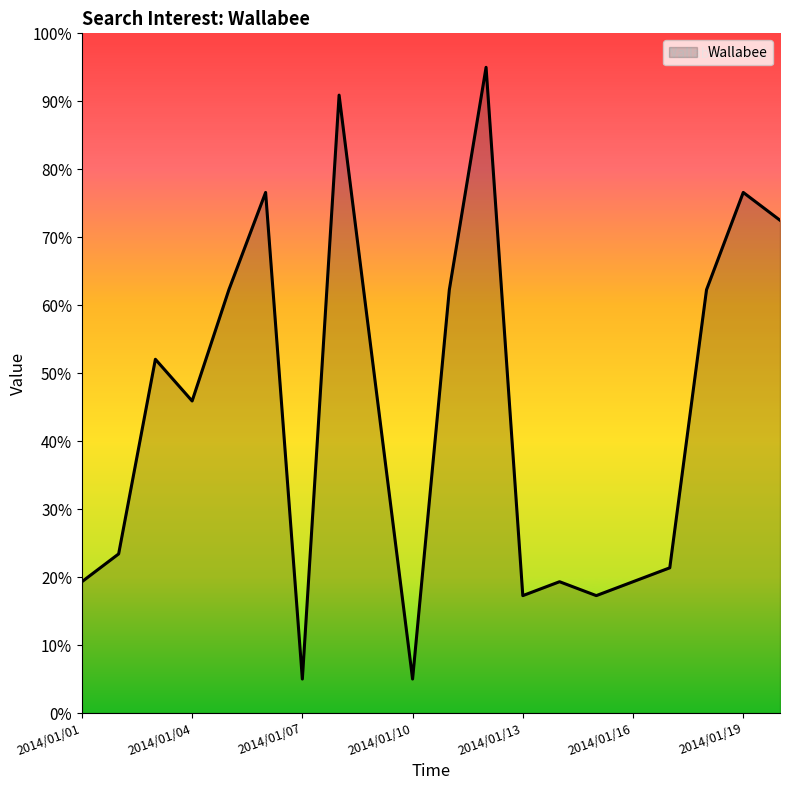

What is the difference between the maximum and minimum values?

90.0